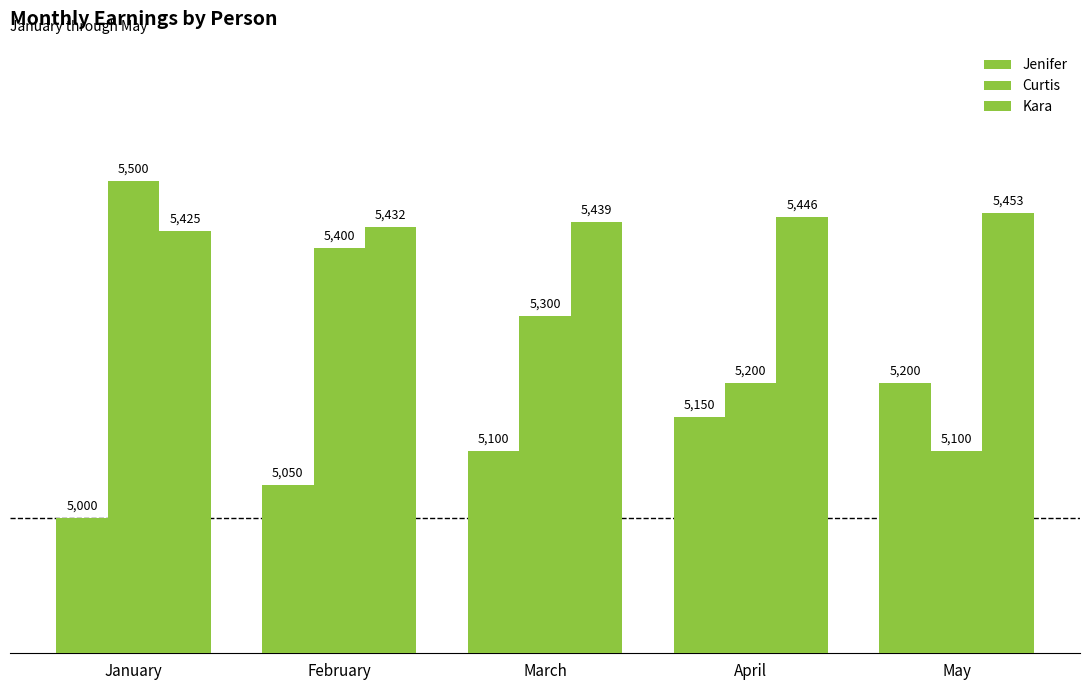

List the series in order of their overall mean, lowest first.

Jenifer, Curtis, Kara